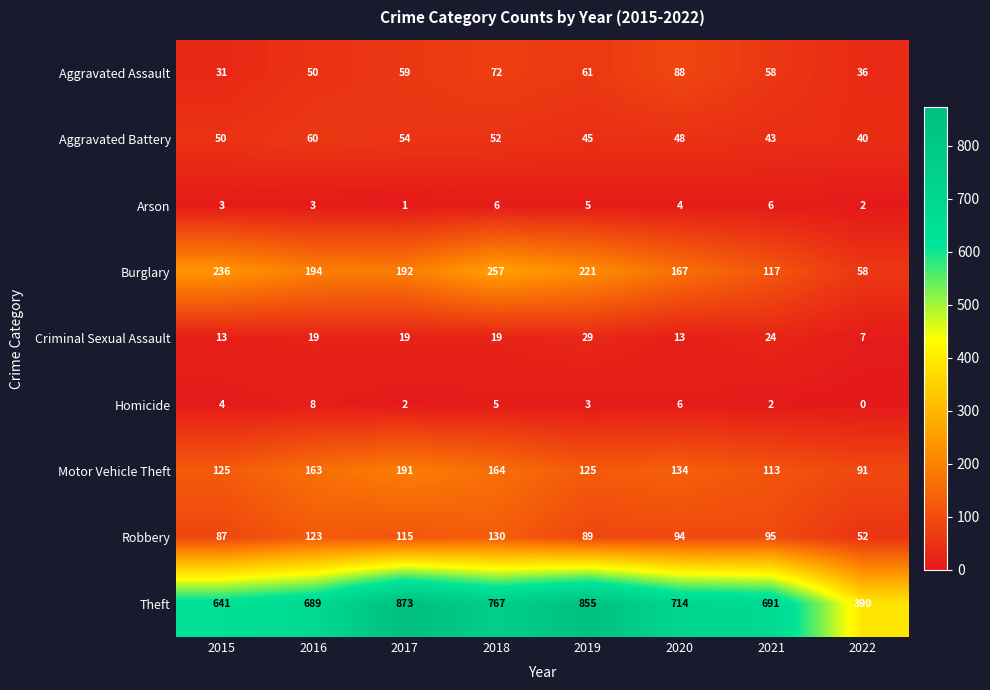

The Arson series shows 6 at 2021. True or false?

True